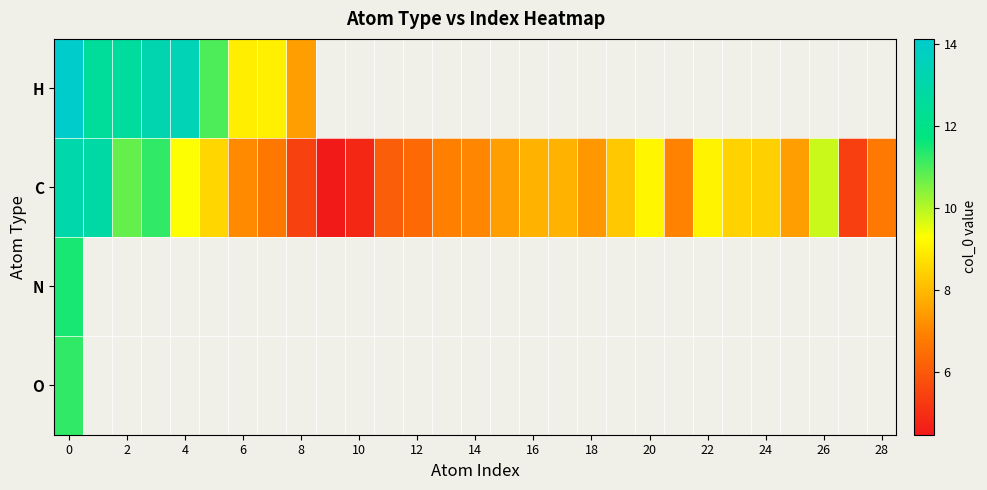

How many values in the C series are below 7?

10